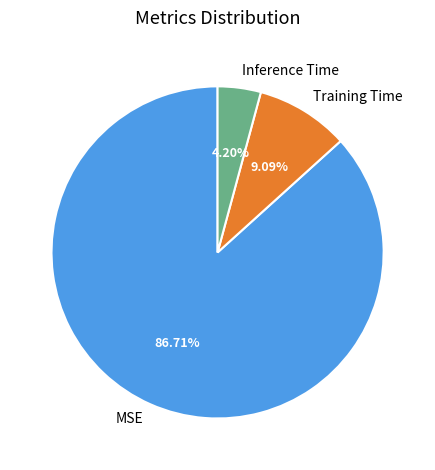

Does any single category account for the majority?

Yes